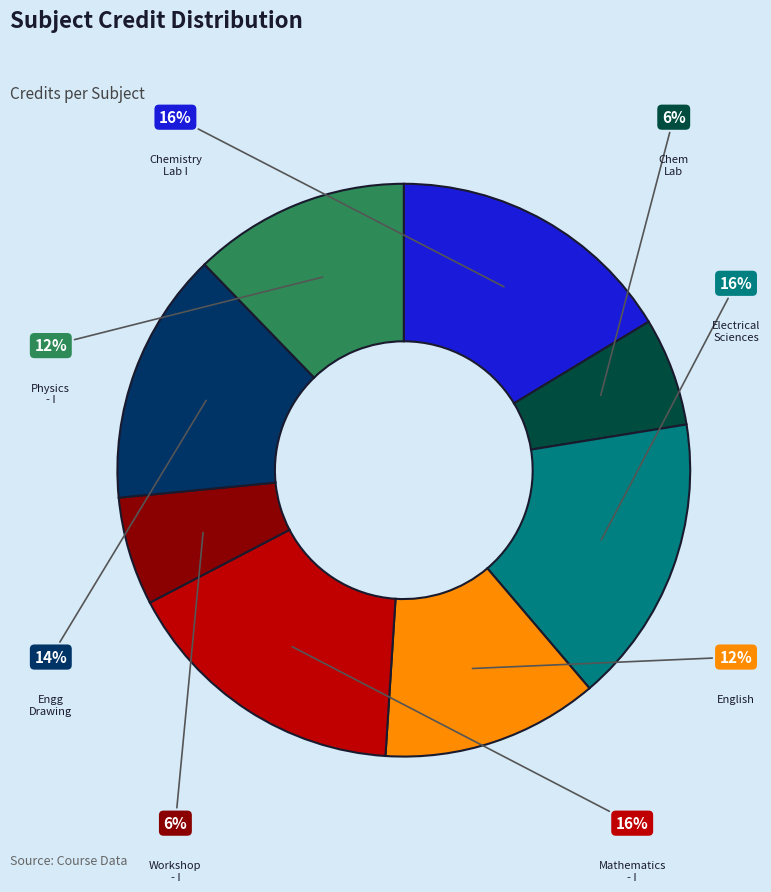

To the nearest percent, what is the difference between the largest and smallest slice percentages?

10%